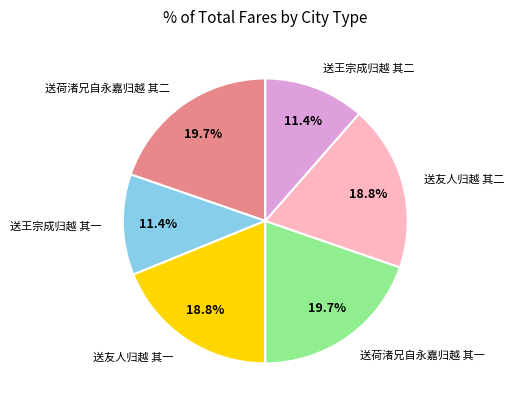

What percentage do 送友人归越 其二 and 送荷渚兄自永嘉归越 其二 together represent?

38.6%